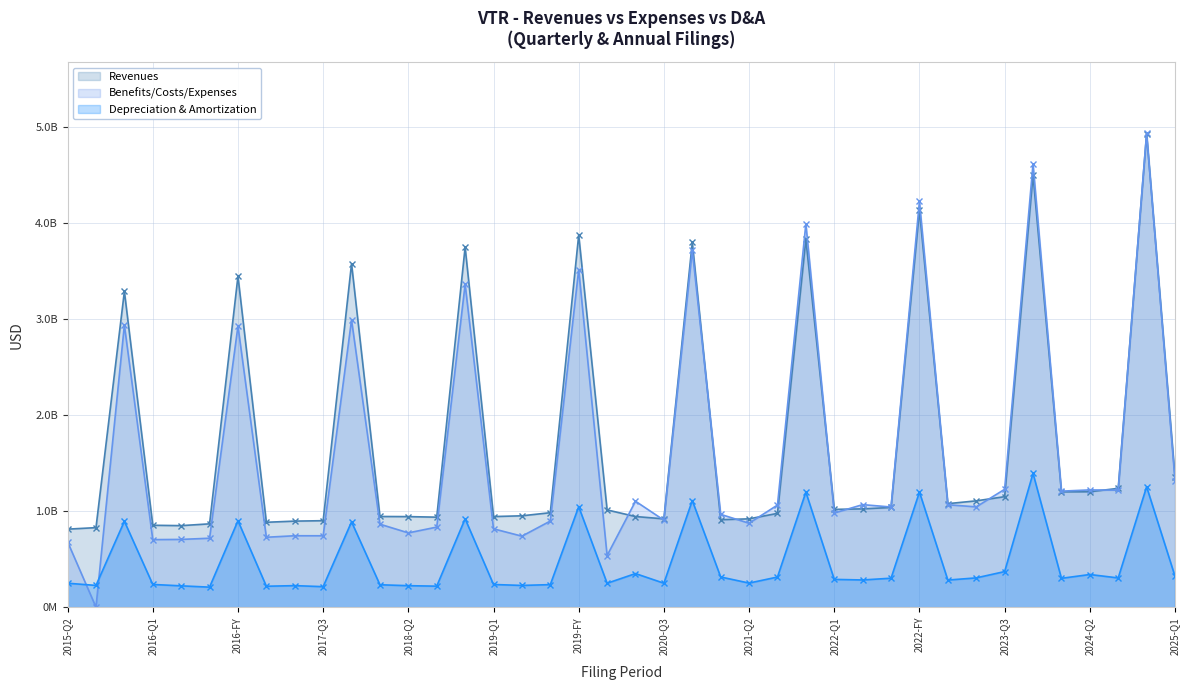

Where is Benefits/Costs/Expenses nearest to the value 2466131000?

2016-FY